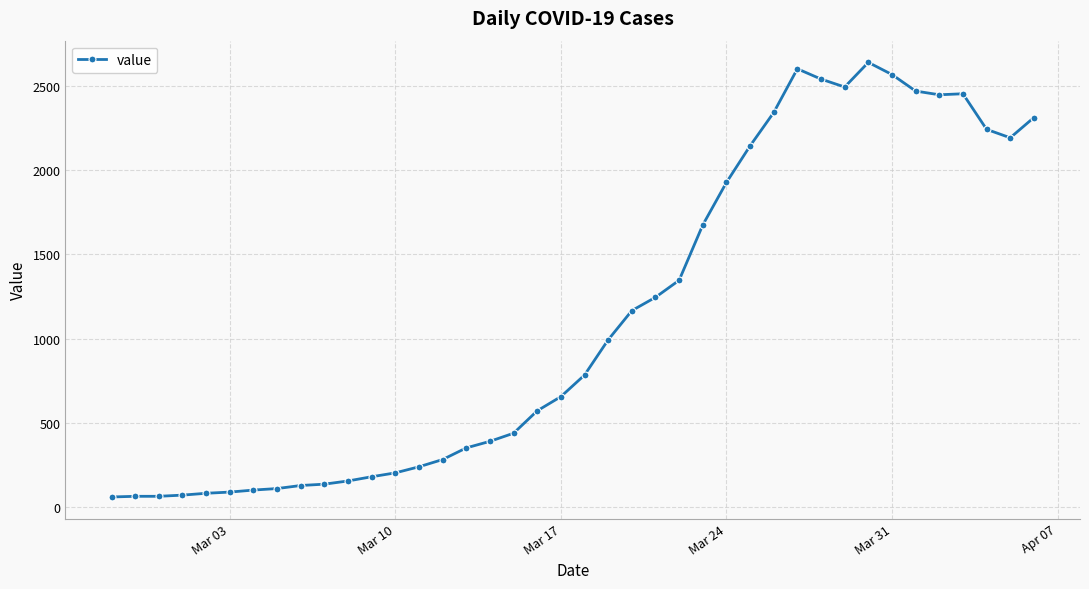

What is the value of the 20th point from the left?

656